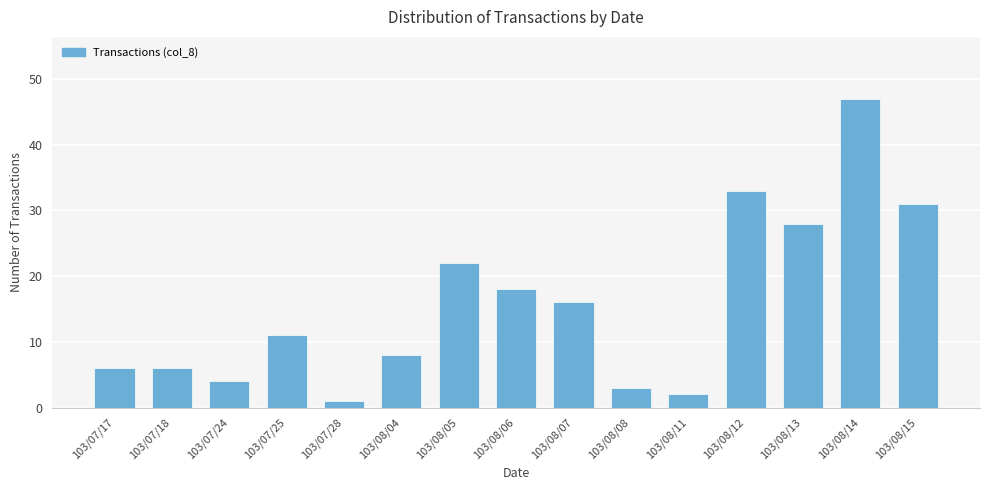

At which label is the value closest to 24?

103/08/05